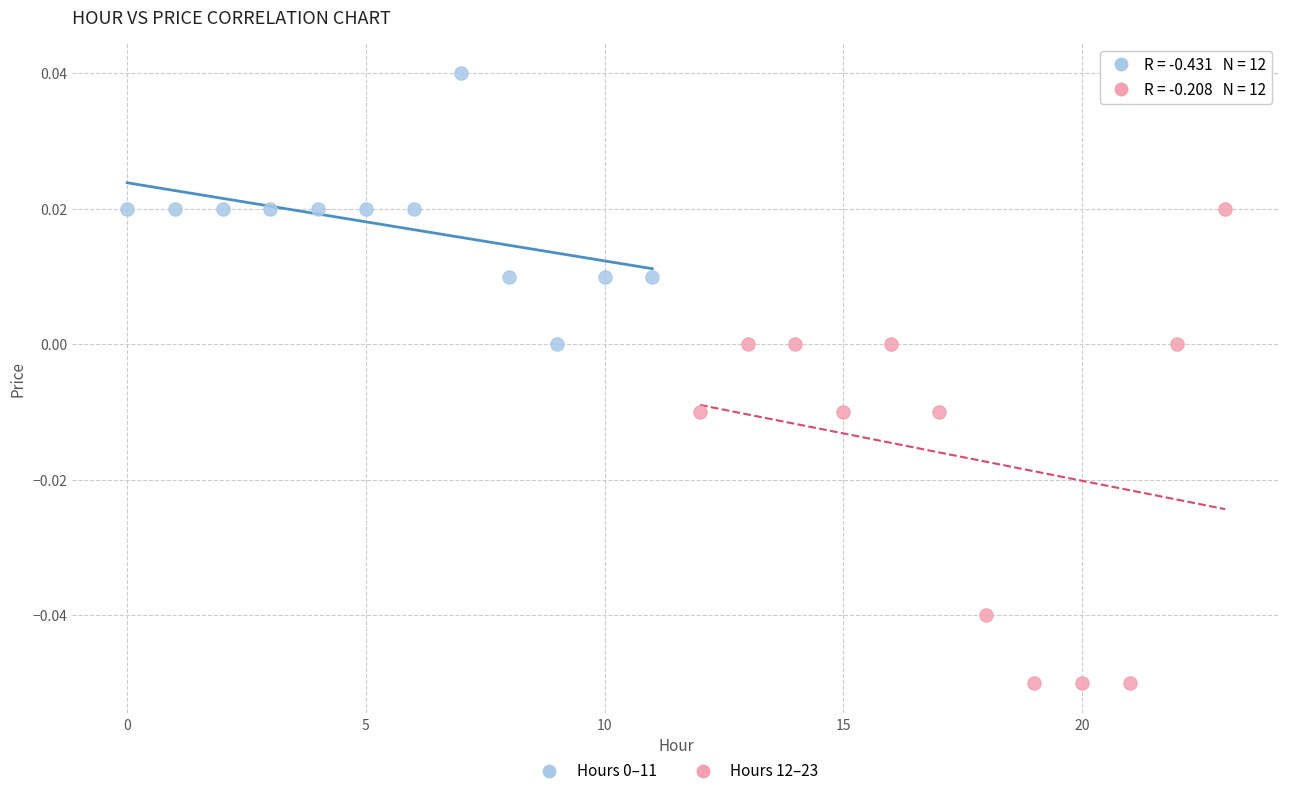

Which series reaches the minimum Y coordinate?

Hours 12–23